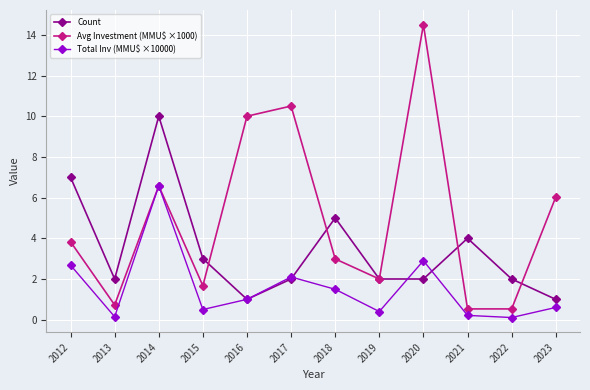

Count the number of categories in the chart.

12